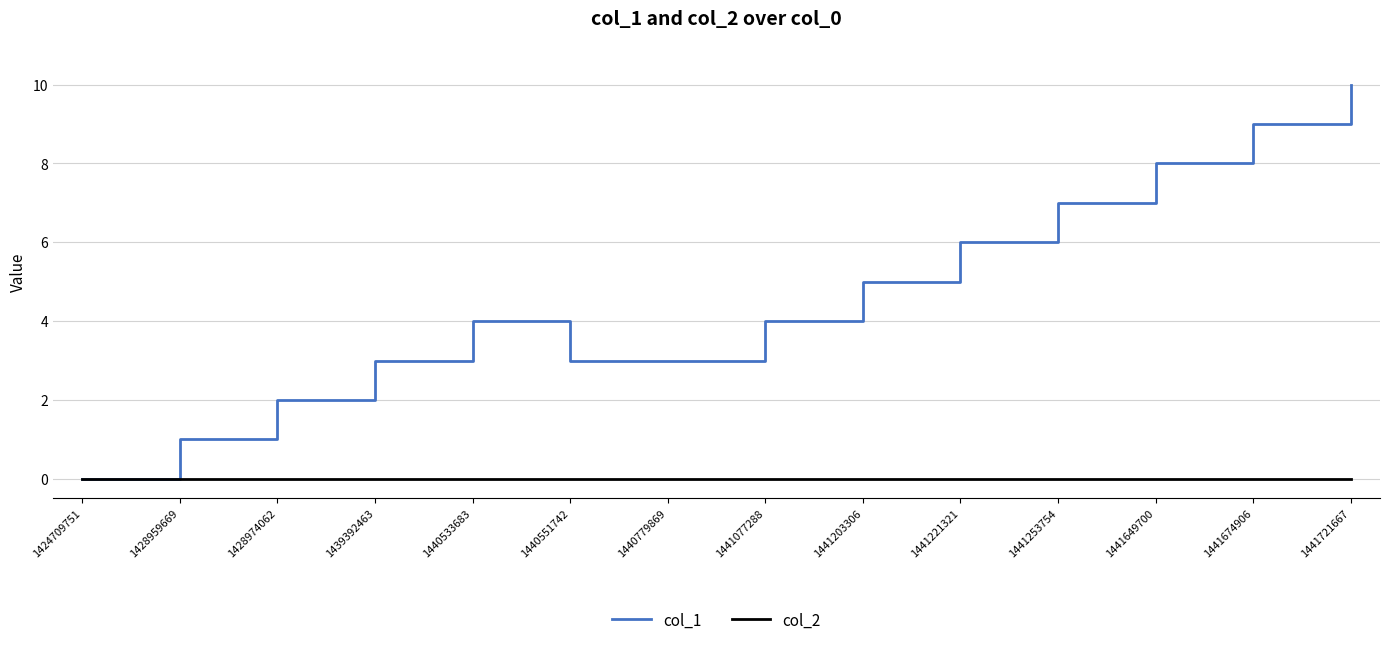

True or false: col_1 has a value of 4 at 1441221321.

False